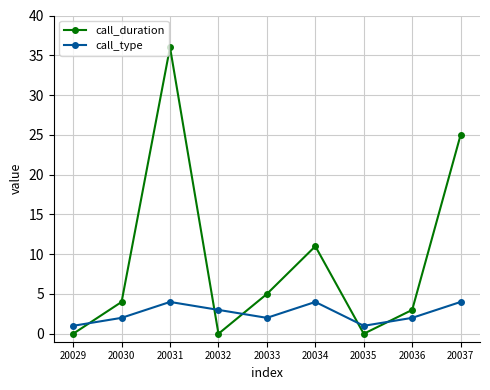

What is the average value of the call_duration series?

9